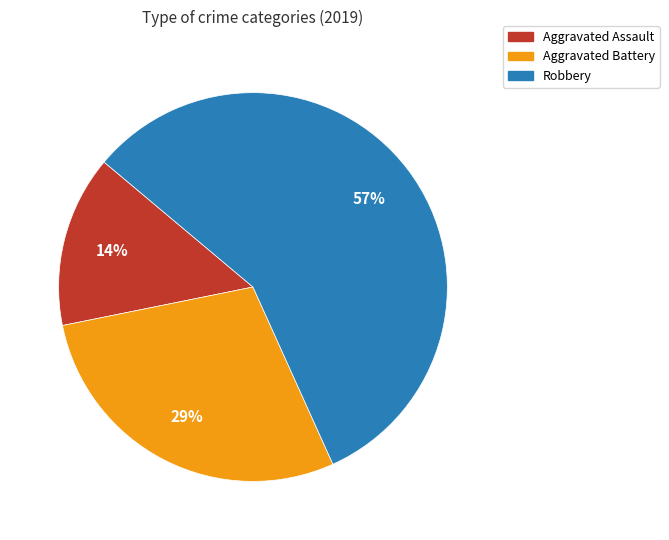

What is the ratio of the value at Aggravated Assault to the value at Aggravated Battery?

0.5